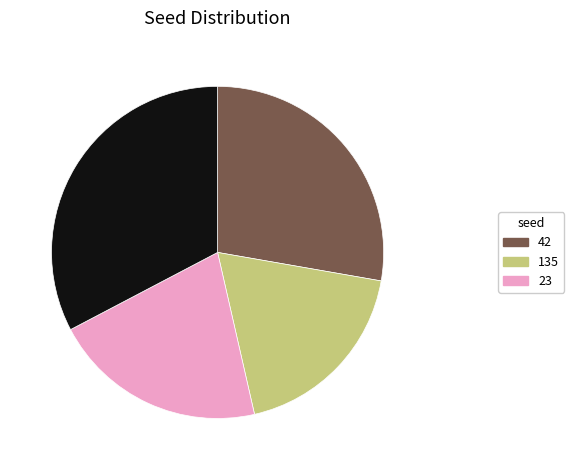

Does any single category account for the majority?

No